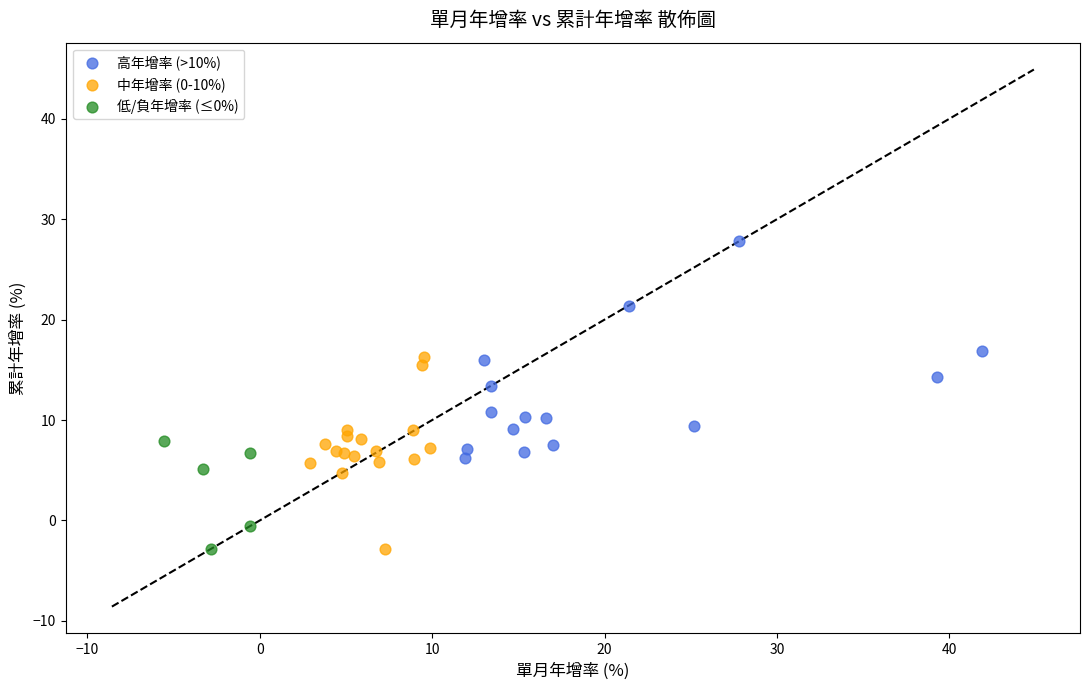

Which series has the largest Y range (max minus min)?

高年增率 (>10%)